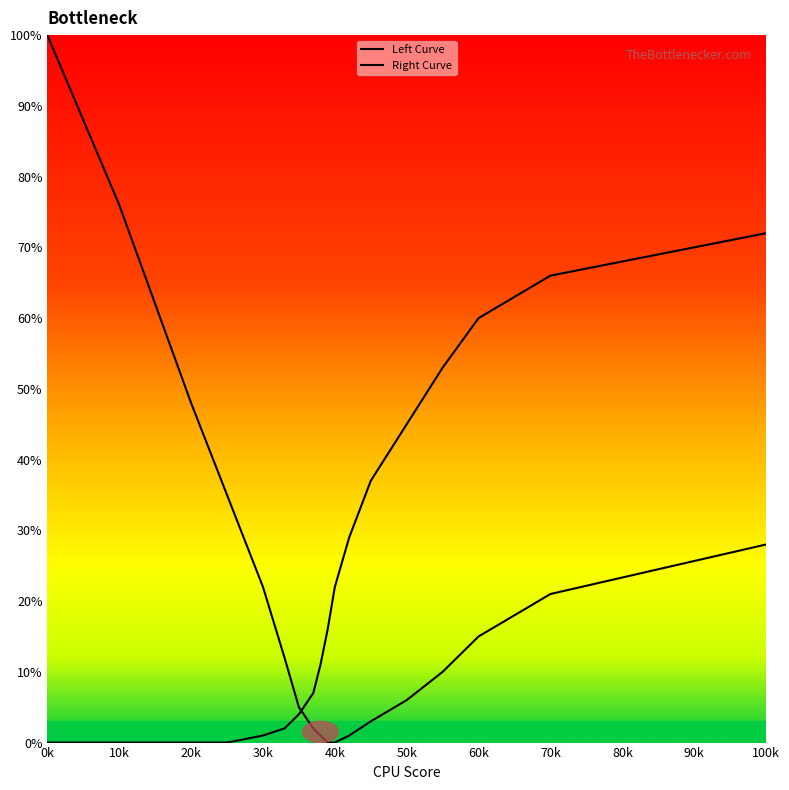

What is the difference between the second highest and minimum values in the Right Curve series?

66